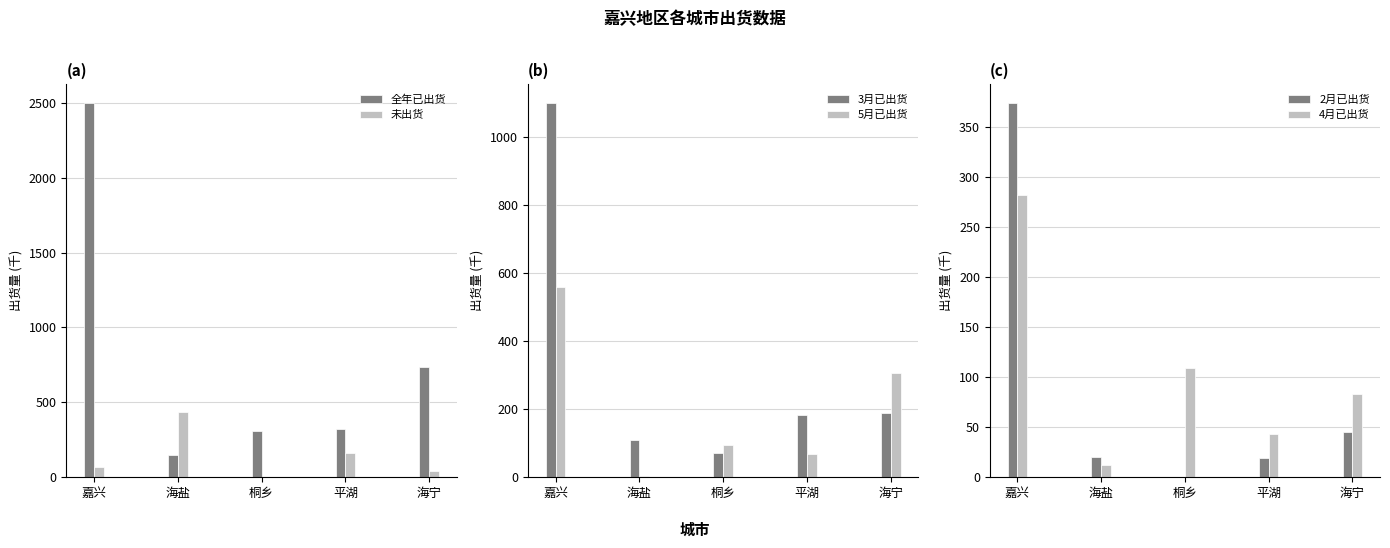

What is the sum of all 5月已出货 values?

1031.8